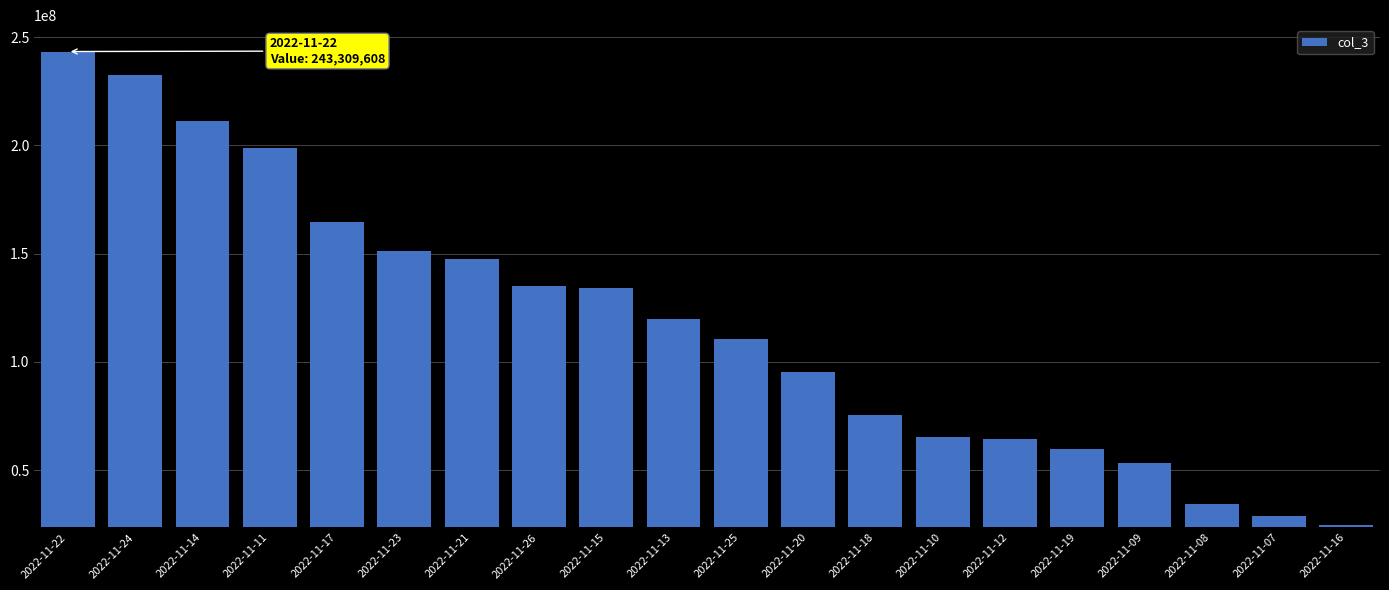

What position from the right is 2022-11-18?

8